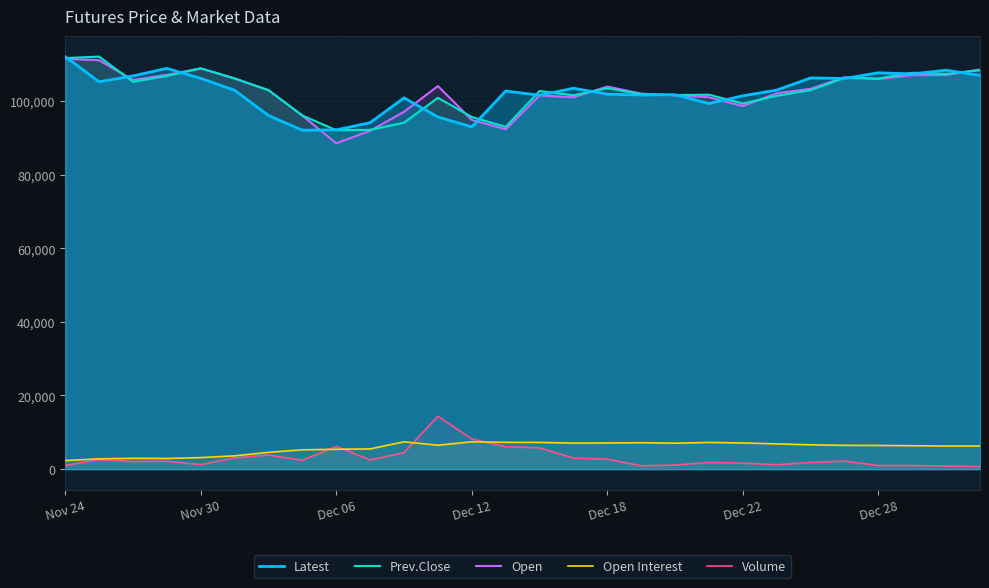

True or false: Open and Volume cross at least once.

False